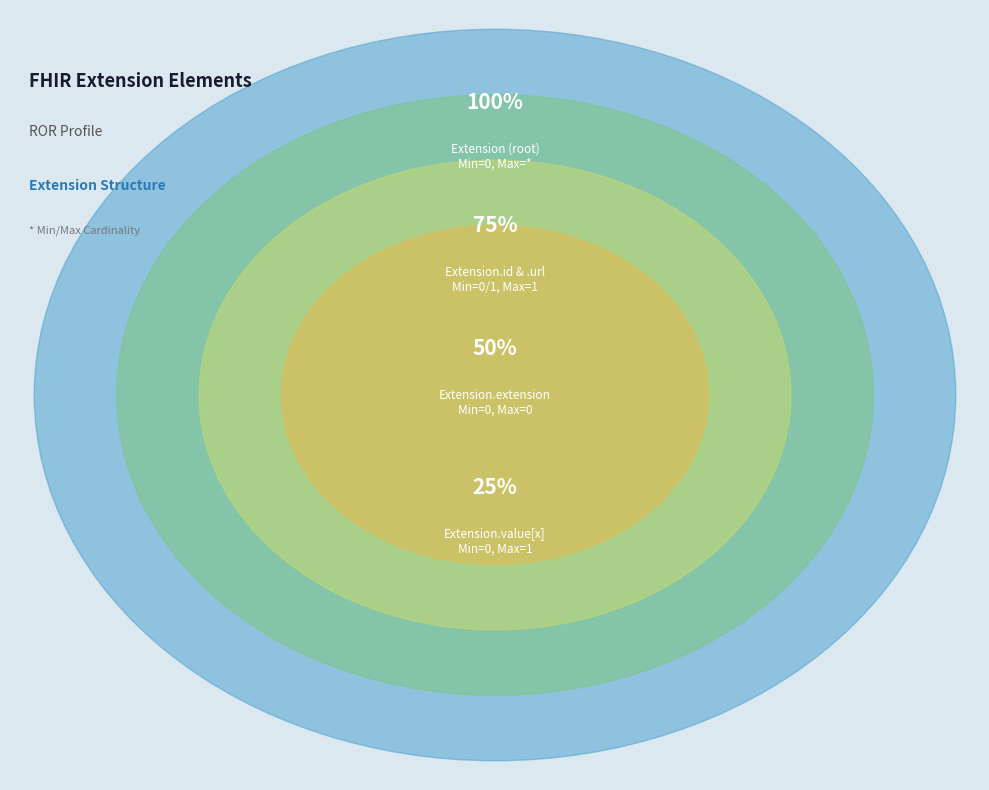

To the nearest percent, what portion does Extension.value[x] represent?

25%